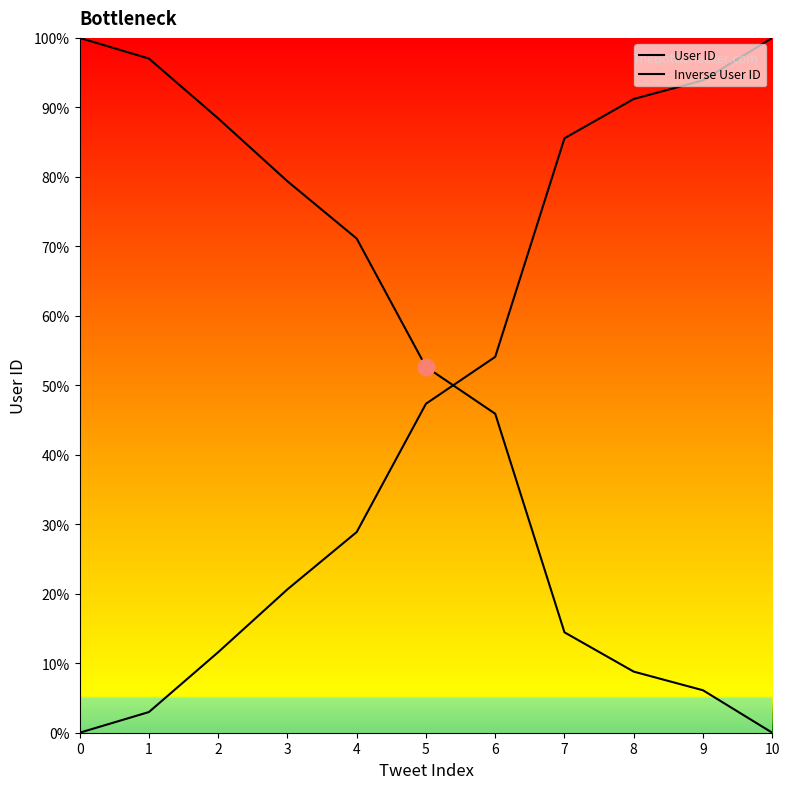

True or false: Inverse User ID has a value of 20.6 at 3.

True